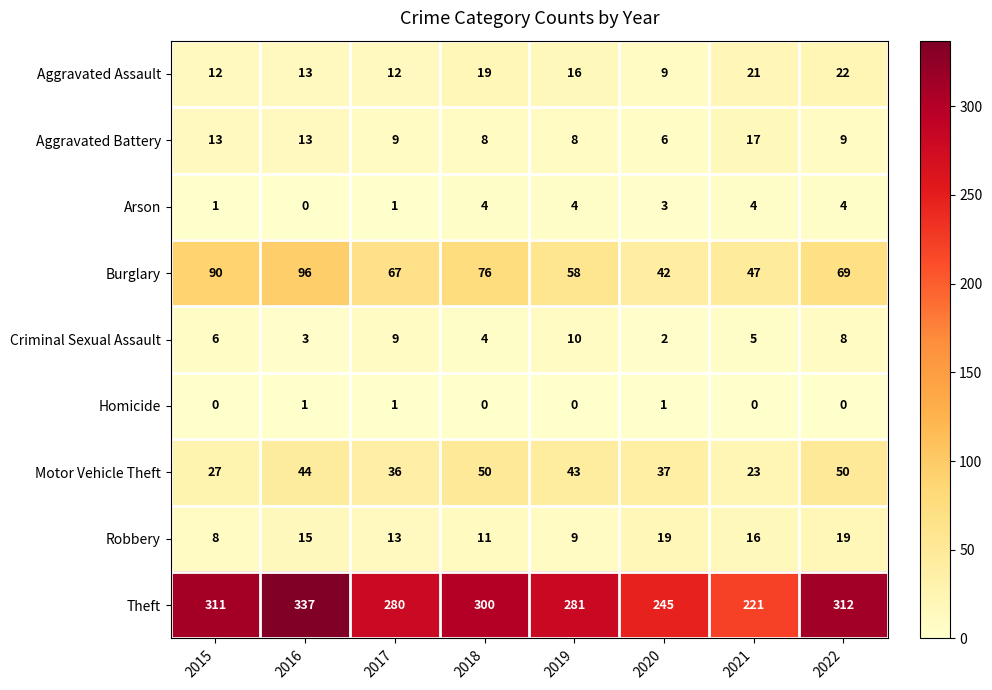

Which series has the largest range (max minus min)?

Theft